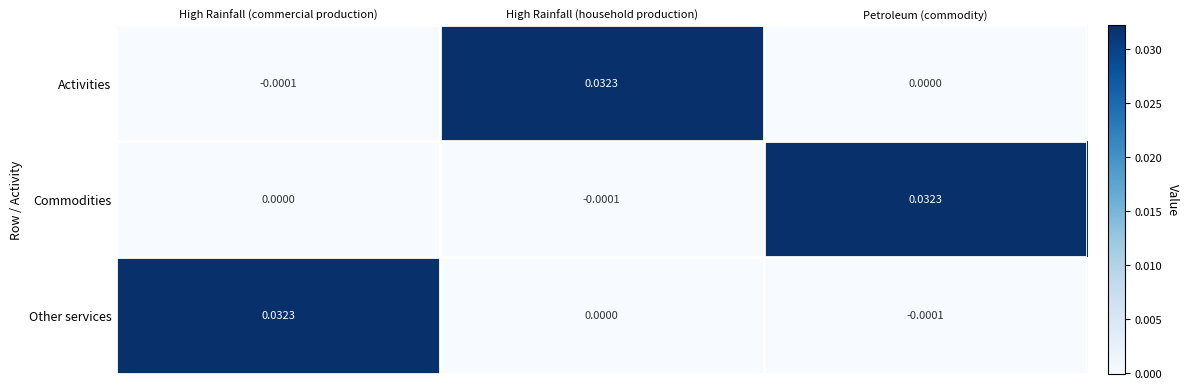

List the labels in order of Commodities value, smallest first.

High Rainfall (household production), High Rainfall (commercial production), Petroleum (commodity)